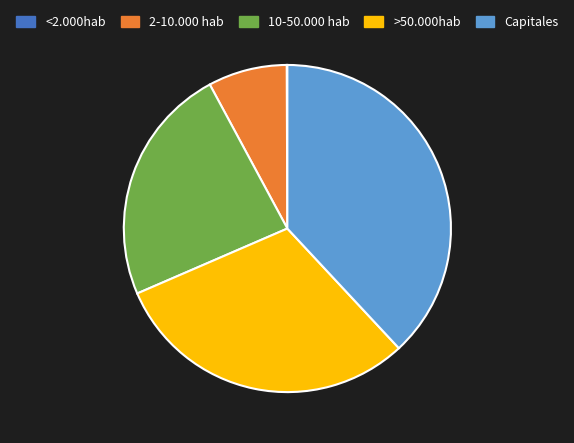

What is the largest slice in the pie chart?

Capitales